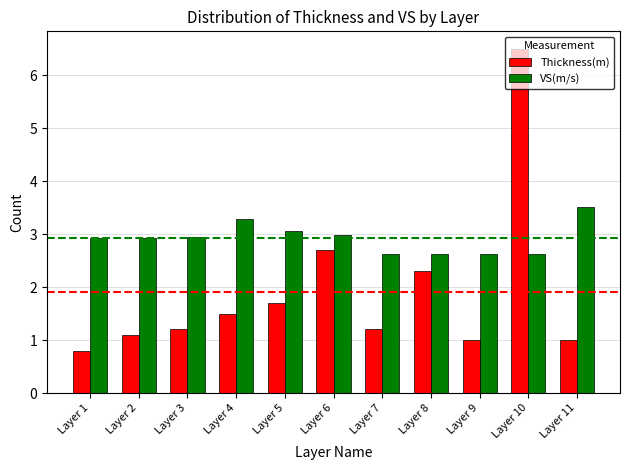

What is the difference between the highest and lowest values at Layer 1?

2.1